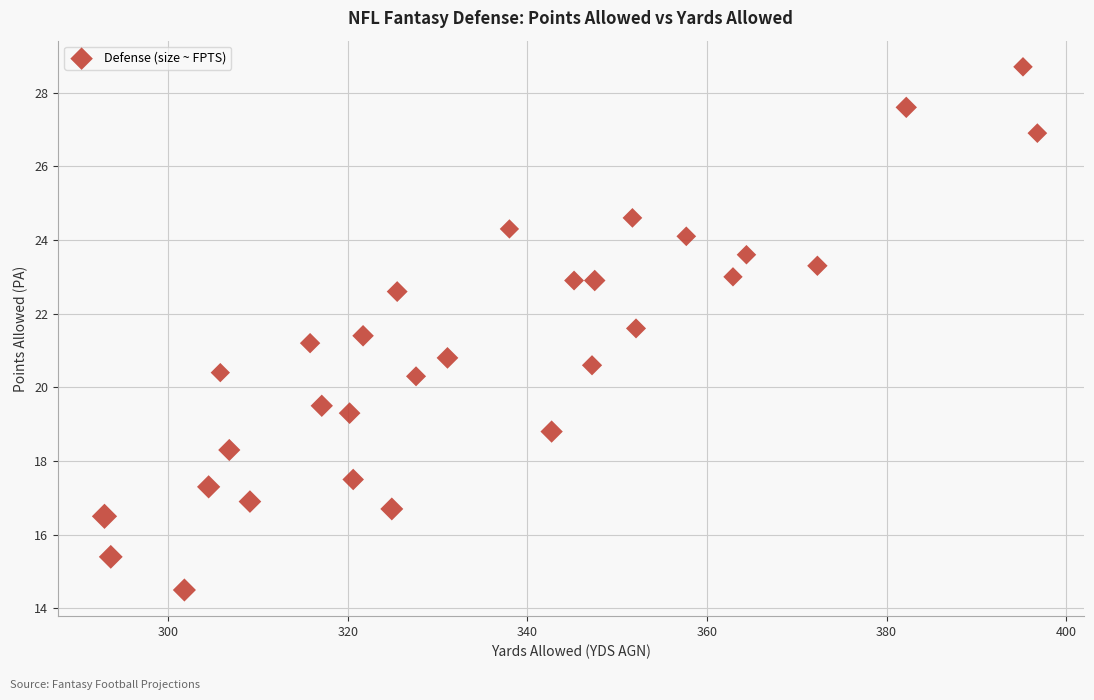

What is the range of Y values (max minus min)?

14.2